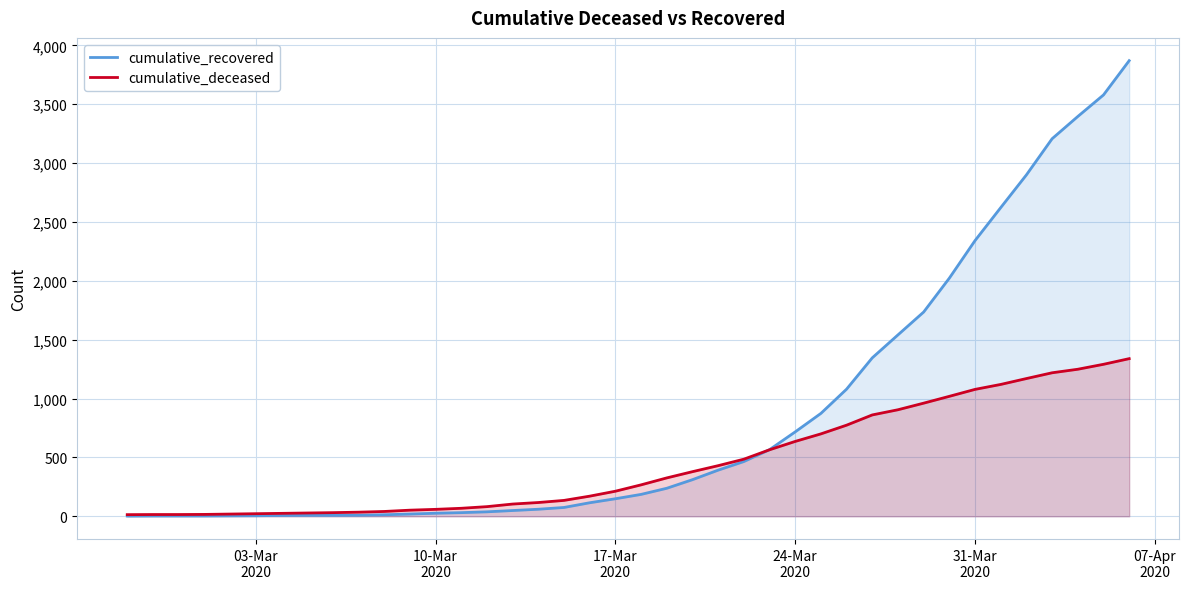

What is the highest value of the cumulative_recovered series?

3870